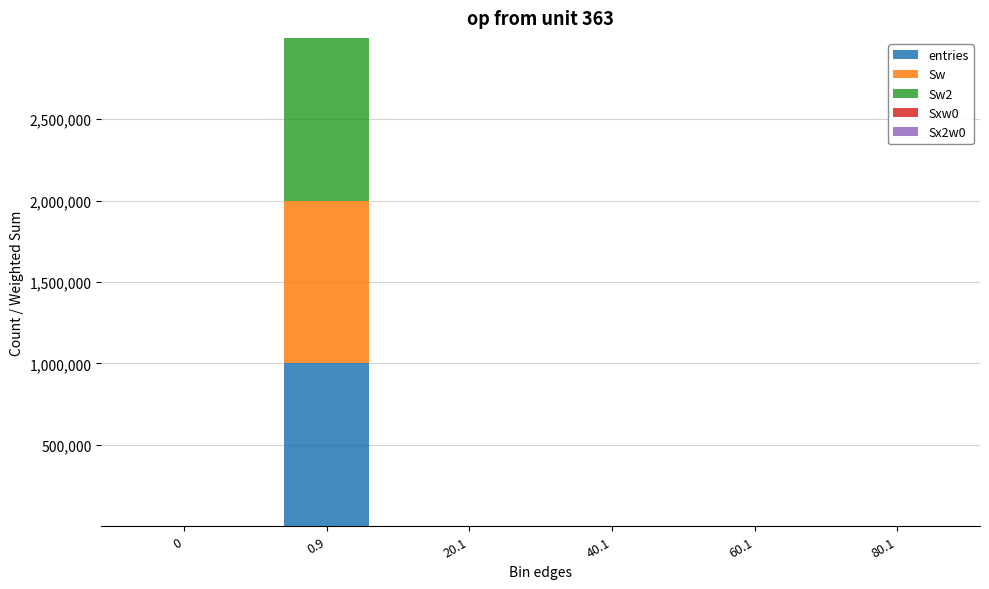

What is the maximum value for entries?

999905